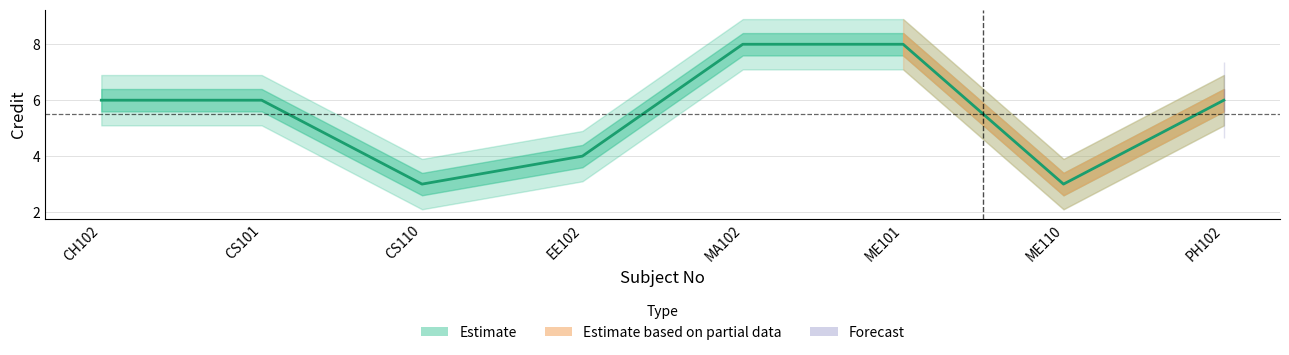

Reading left to right, list all the values displayed in this chart.

6	6	3	4	8	8	3	6